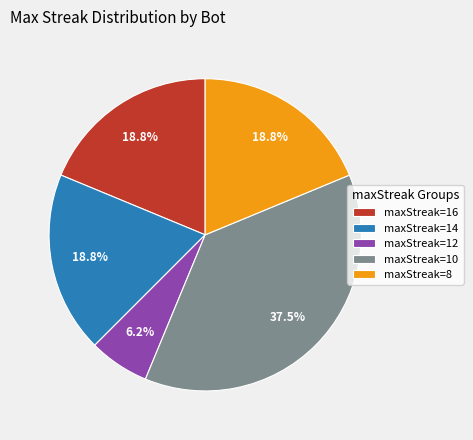

Combined, do maxStreak=10 and maxStreak=16 account for over 50%?

Yes